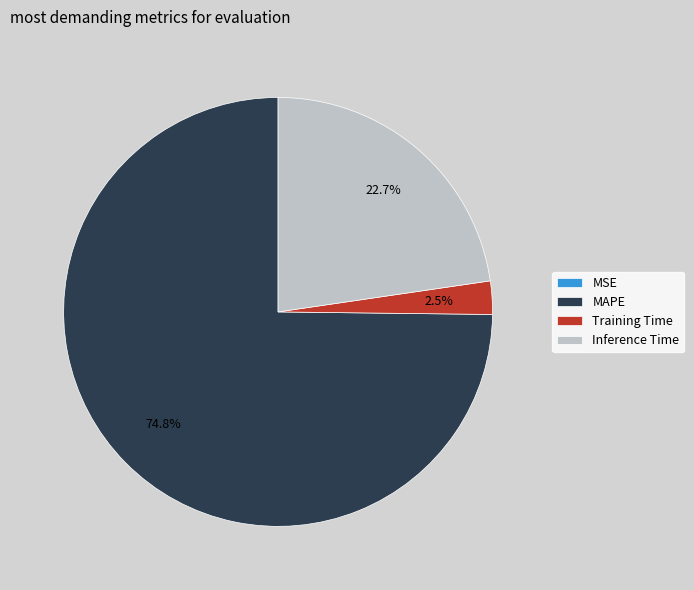

What is the largest slice in the pie chart?

MAPE